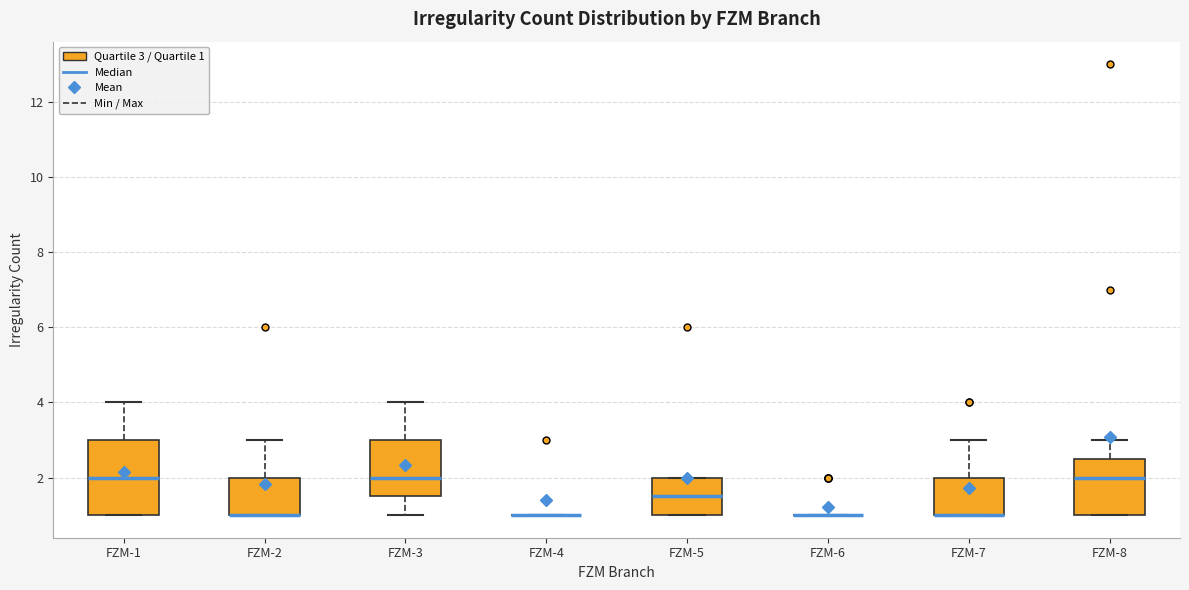

Comparing the boxes themselves (not the whiskers), which one is the tallest?

FZM-1